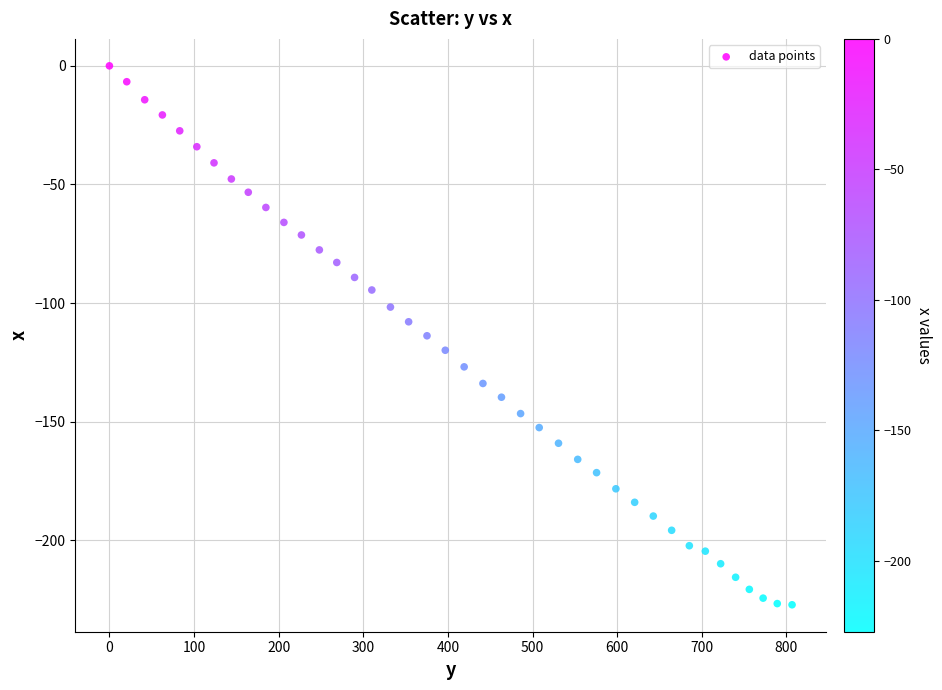

What is the range of Y values (max minus min)?

227.2